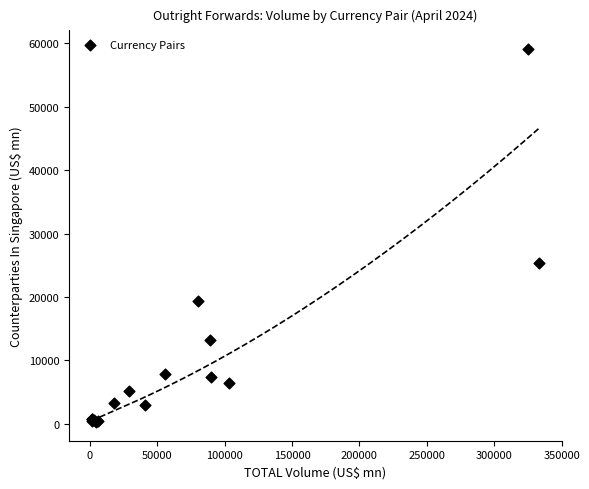

What Y value in the scatter plot is closest to 29682?

25403